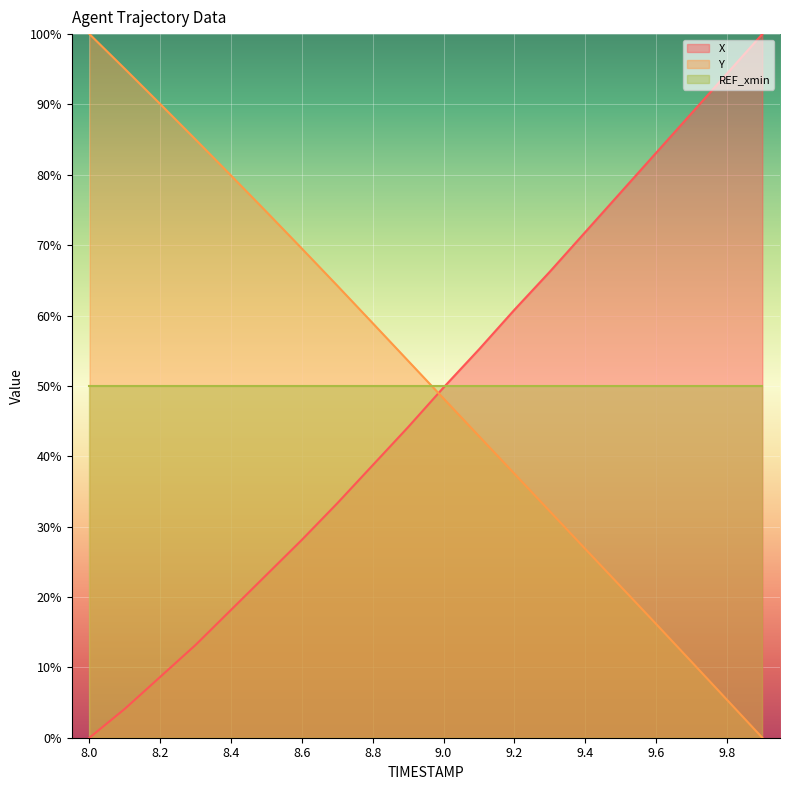

What is the label of the 1st point from the left?

8.0